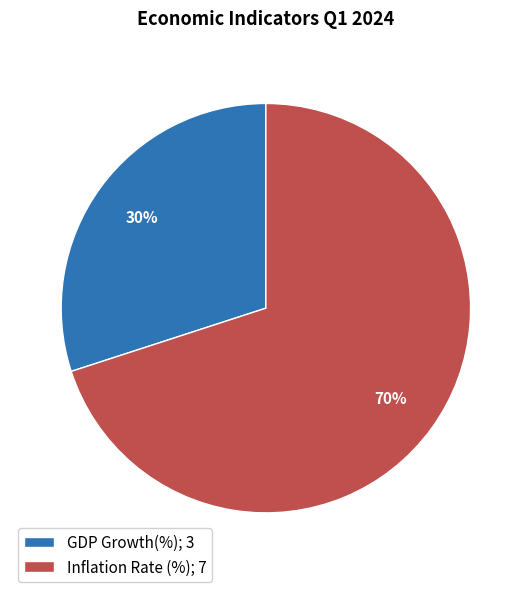

What is the majority slice?

Inflation Rate (%)